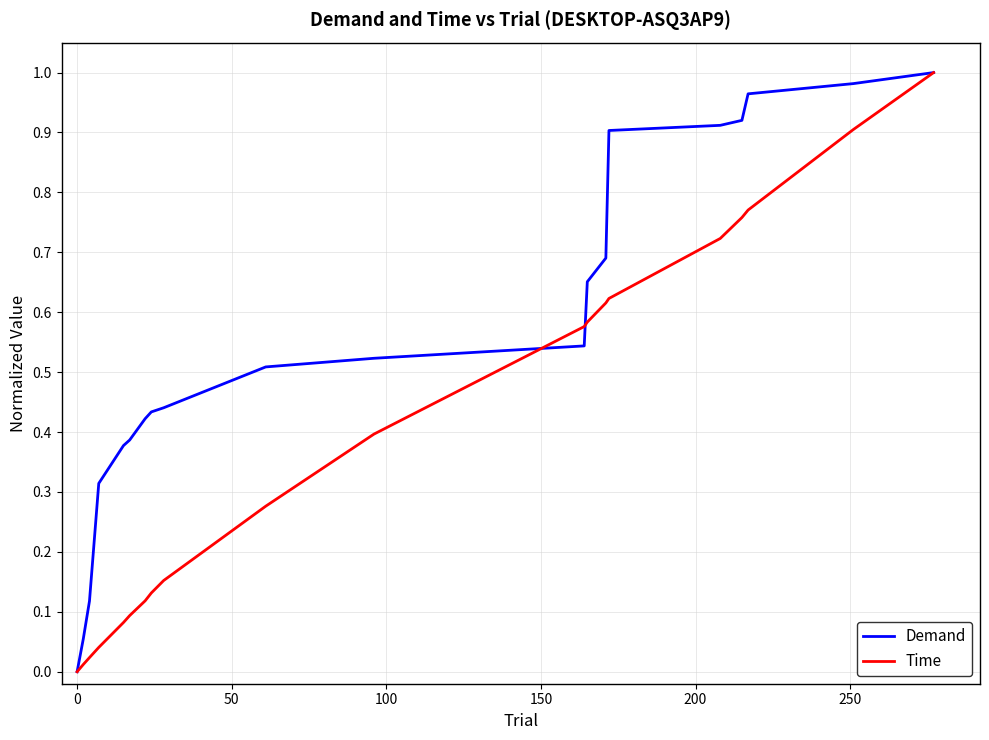

Which series has the largest total across all categories?

Demand